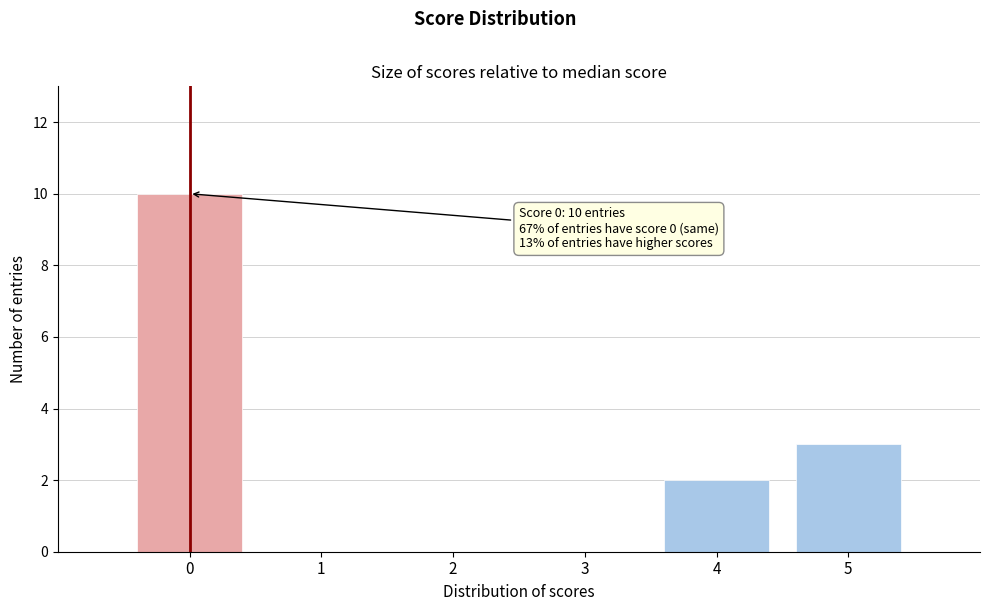

Over which range of the x-axis is the bar tallest?

-0.5 to 0.5